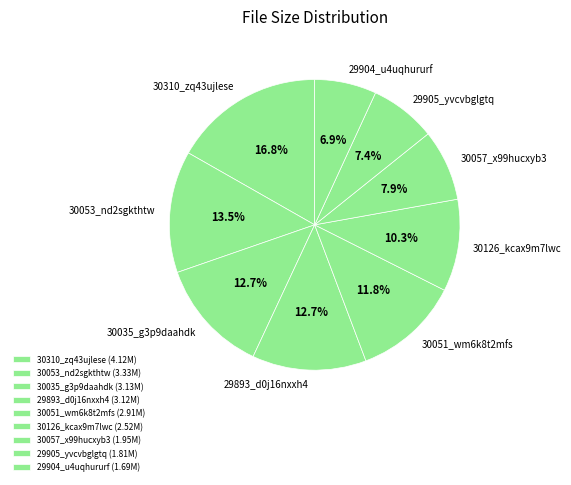

What percentage is NOT represented by 29893_d0j16nxxh4?

87.3%